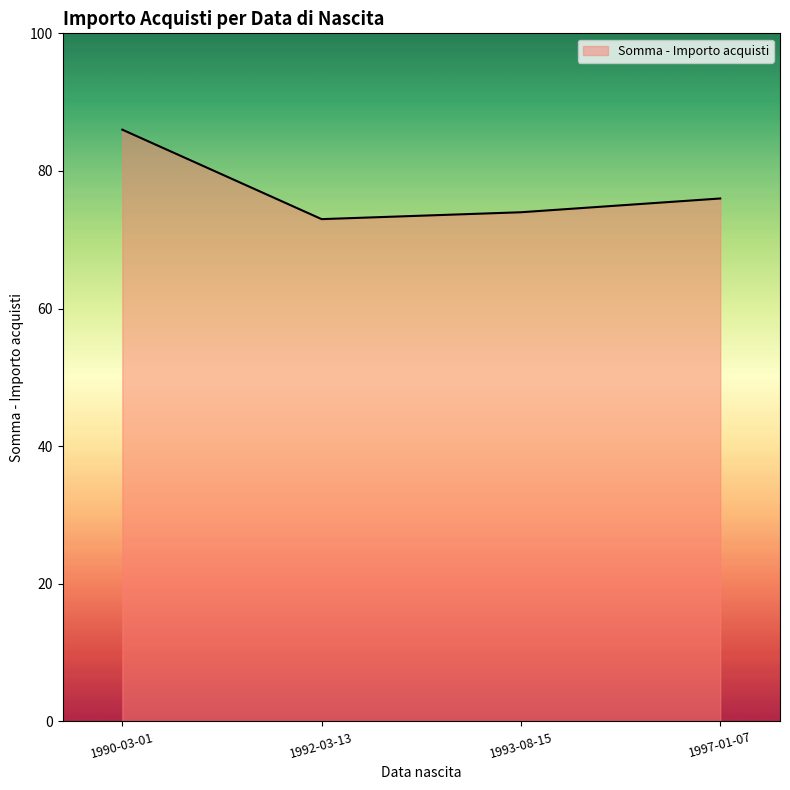

Is it true that the value at 1990-03-01 is 49?

False